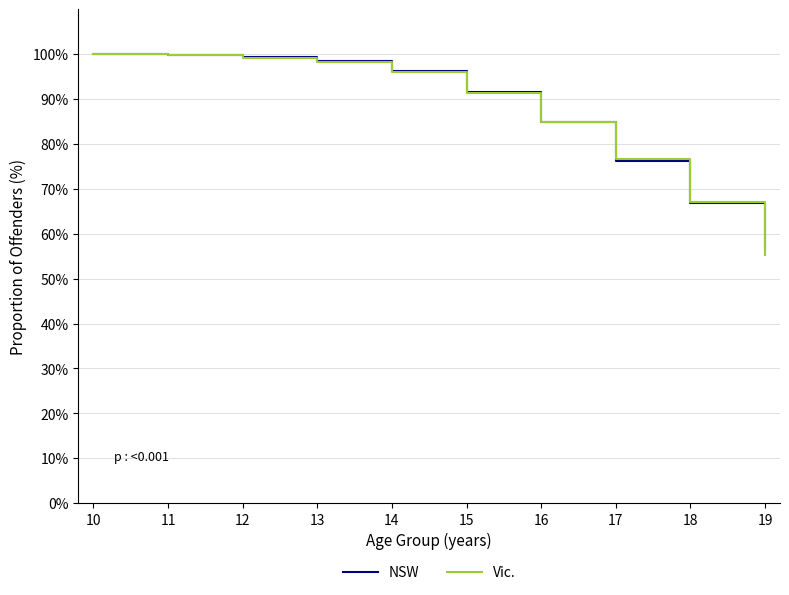

What is the total value across all series at 14?

192.2